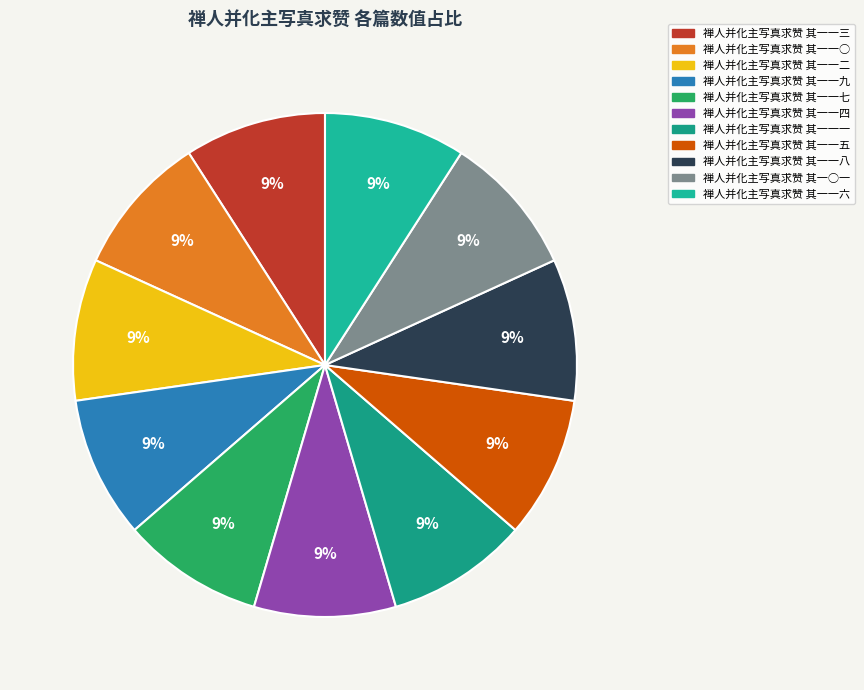

Is there a majority slice in this chart?

No